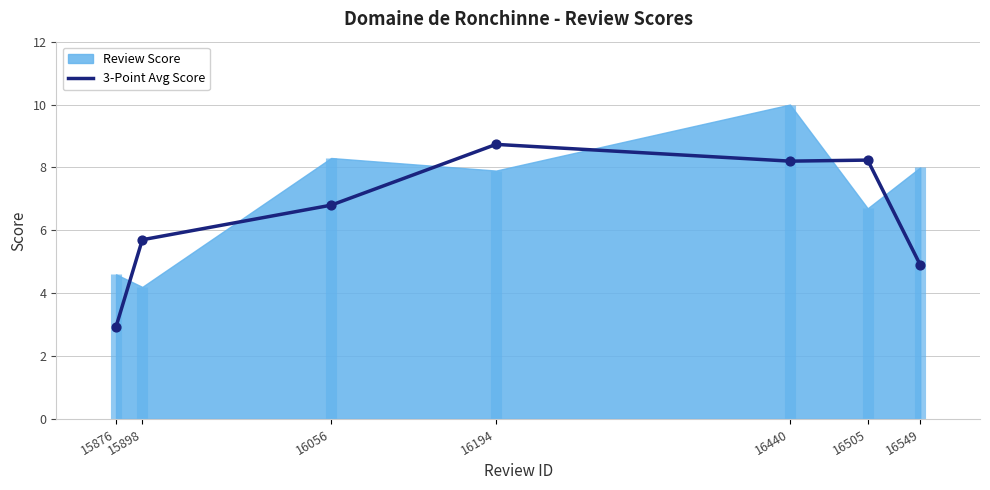

What is the change in value from 15876 to 16549?

+2.0